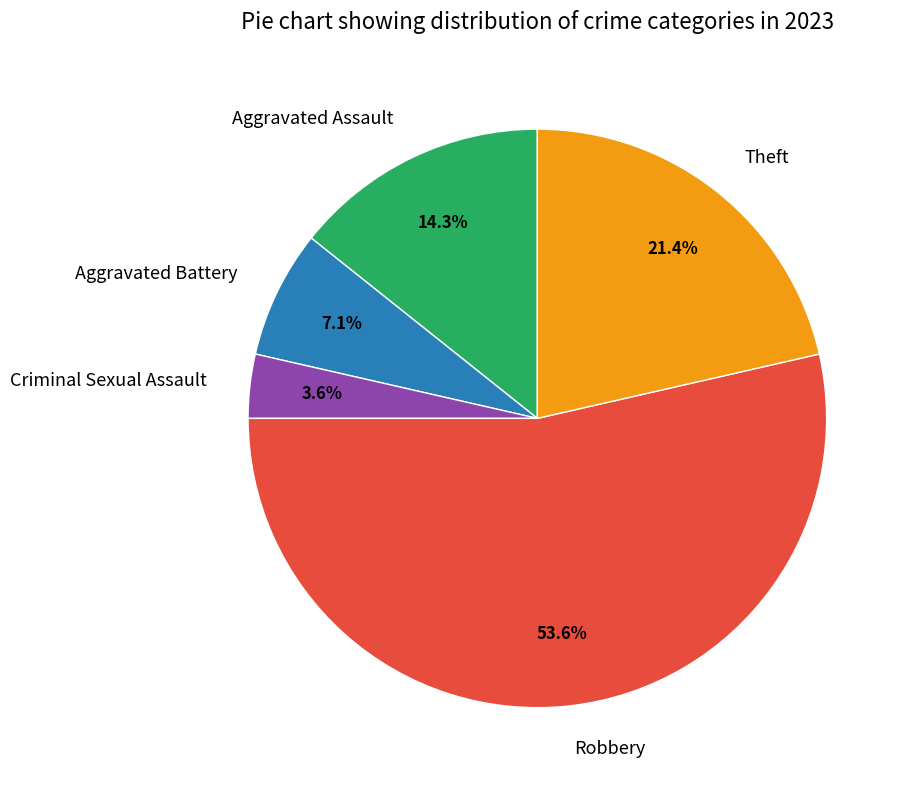

Do Aggravated Battery and Criminal Sexual Assault together represent more than half of the pie?

No